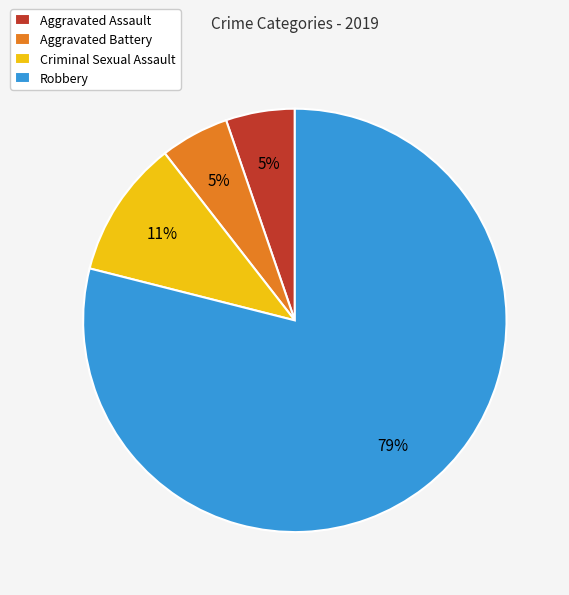

Is the sum of Robbery and Aggravated Battery greater than half?

Yes